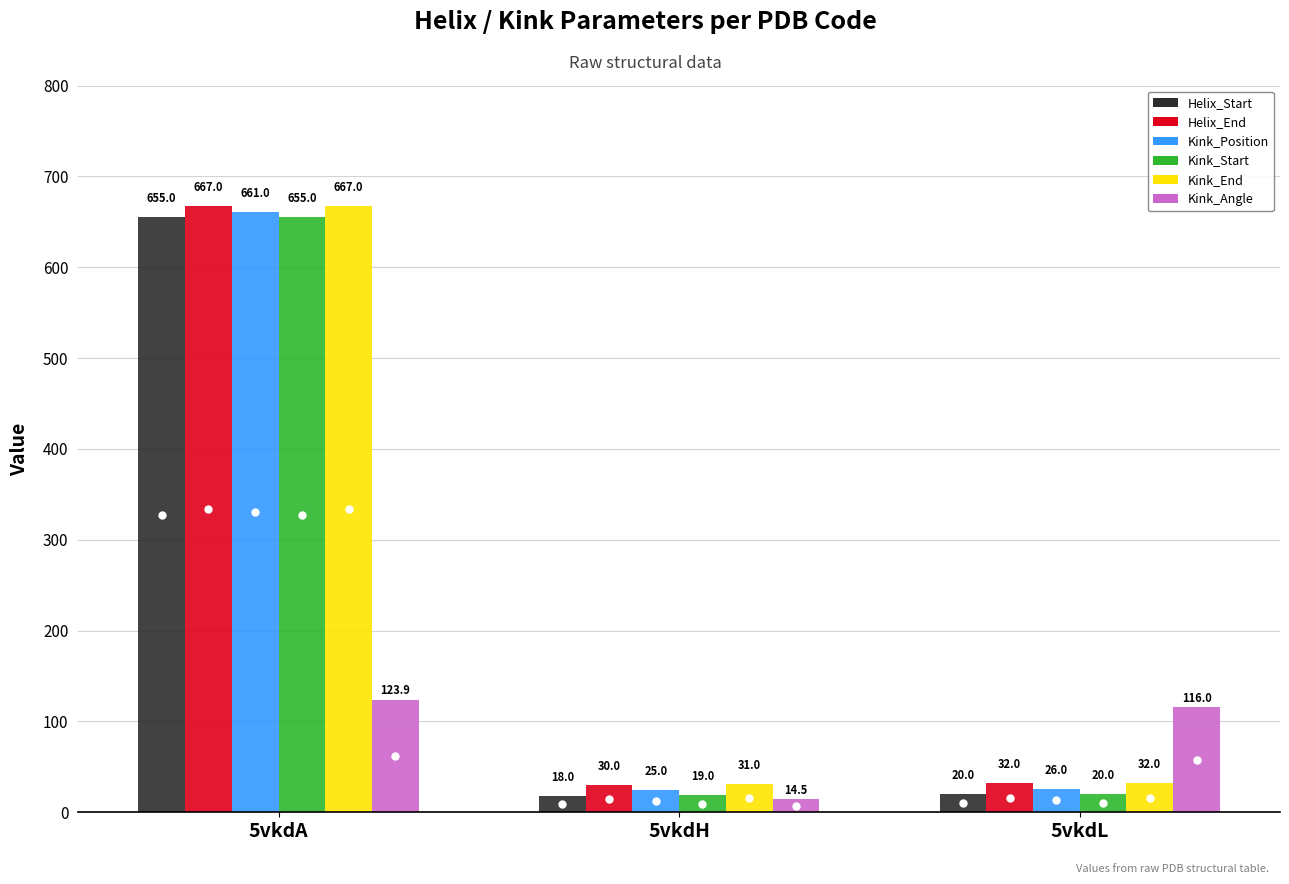

Which series changed the most between 5vkdA and 5vkdL?

Helix_Start